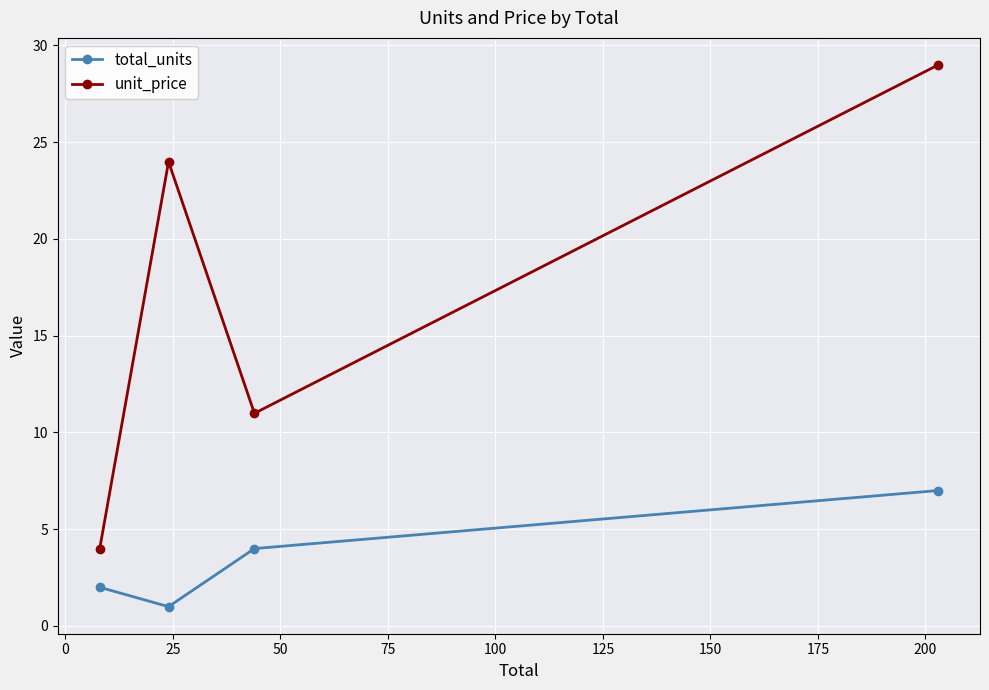

Reading left to right, transcribe all the data shown in this chart.

total_units: 2.0	1.0	4.0	7.0
unit_price: 4.0	24.0	11.0	29.0